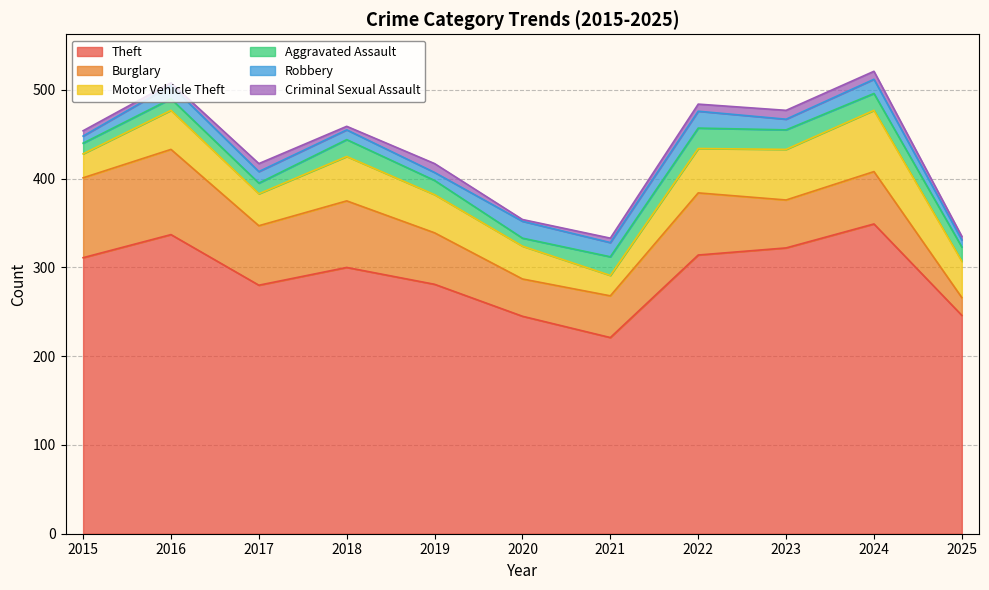

What is the value of the Robbery point at the 4th from the left?

11